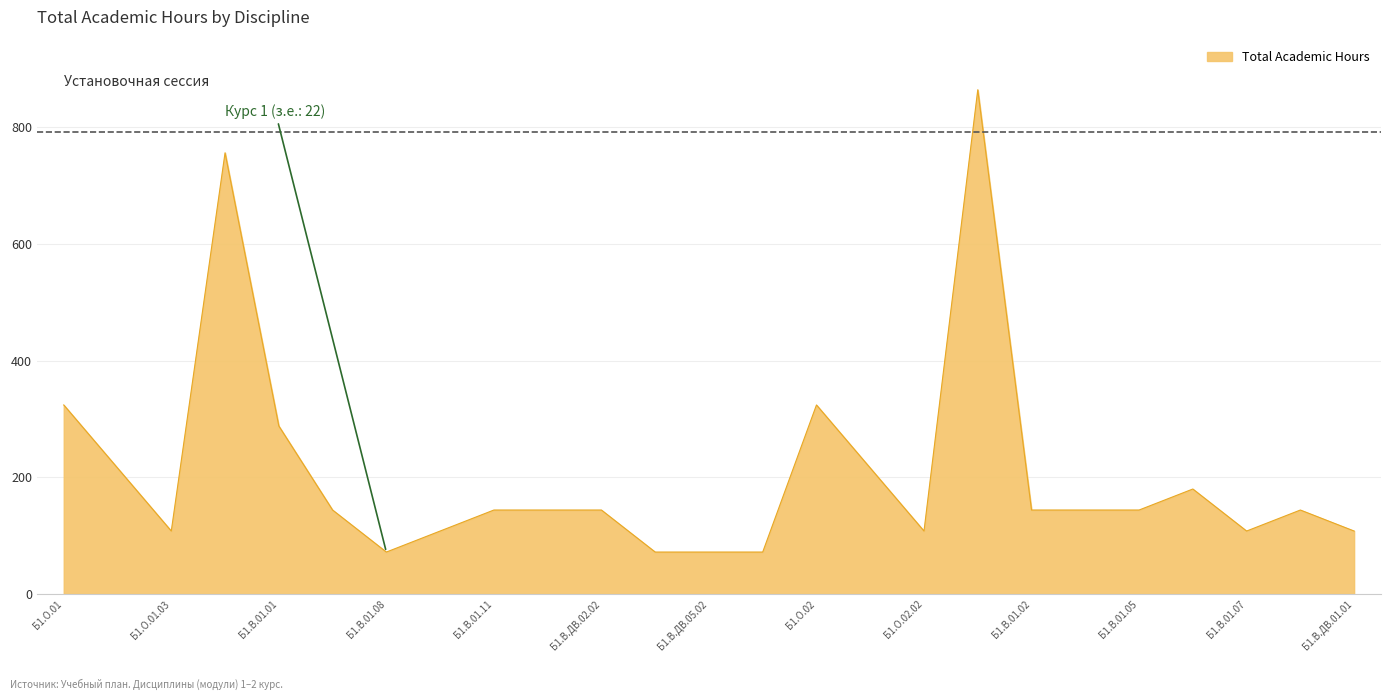

What is the maximum value shown in the chart?

864